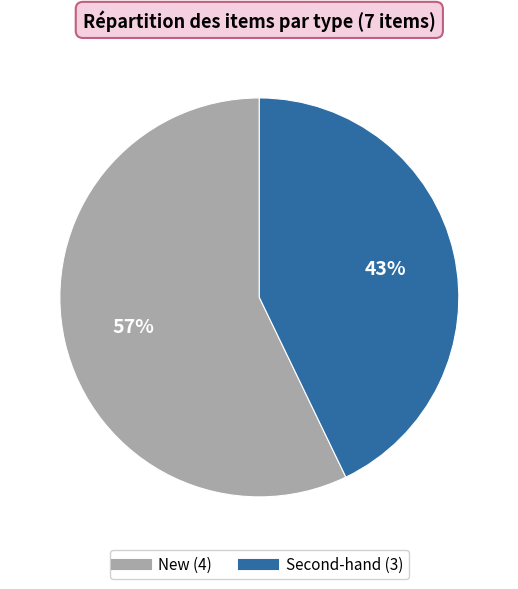

How many segments does this pie chart have?

2